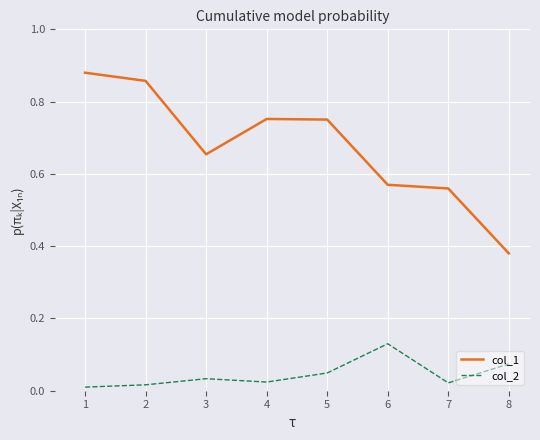

True or false: col_1 and col_2 cross at least once.

False